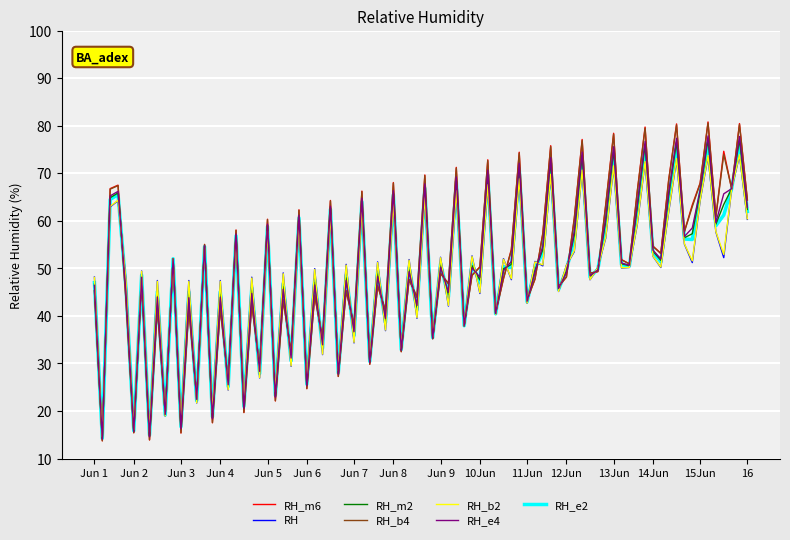

Which series has the largest range (max minus min)?

RH_m6